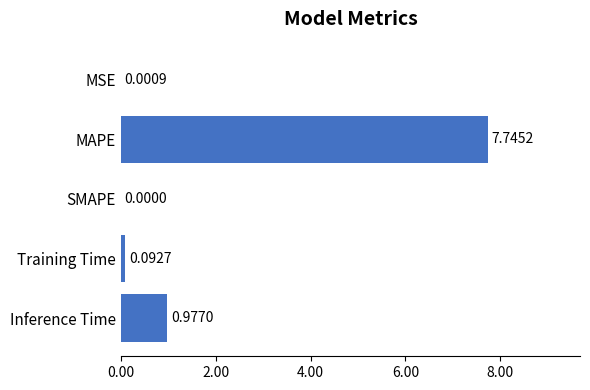

At which category does the chart reach its peak across all series?

MAPE